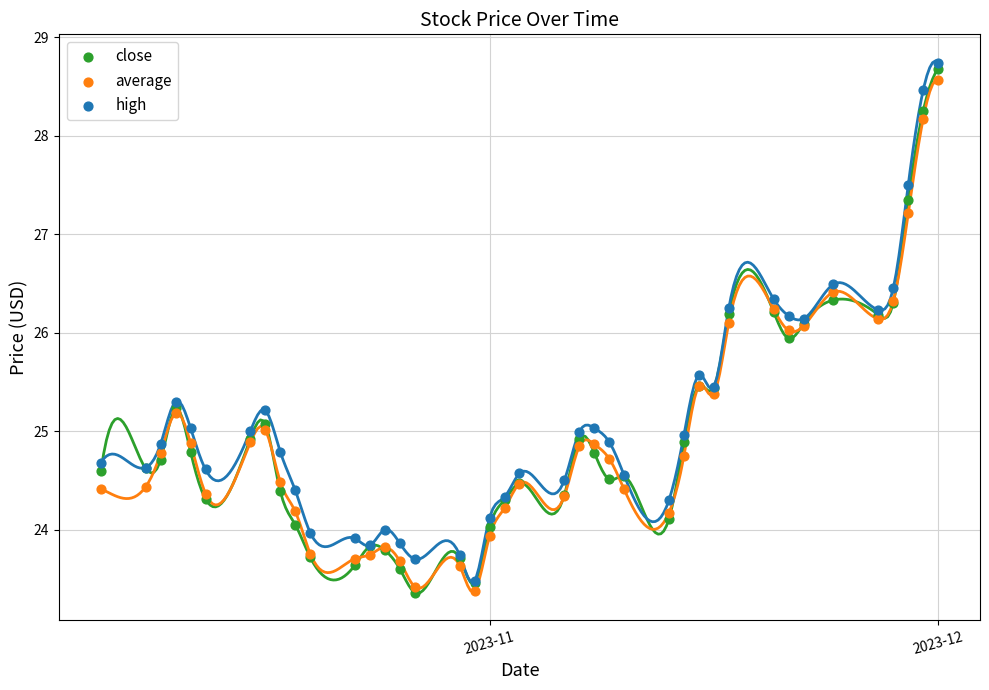

Which series contains the highest Y value?

high